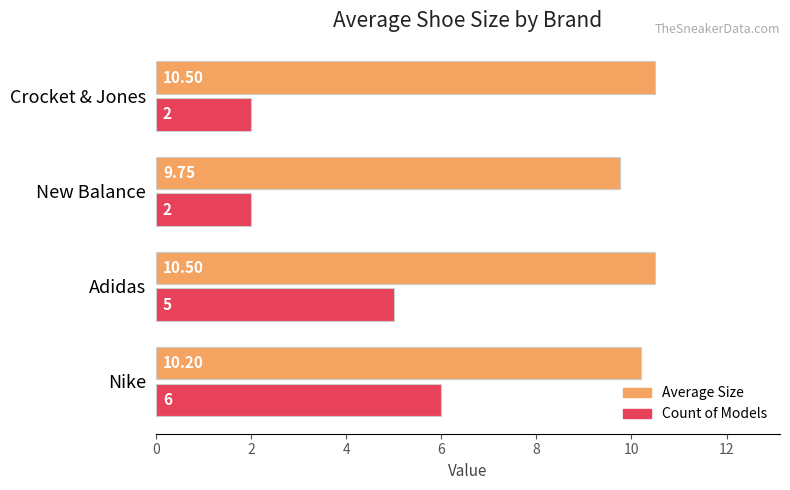

At which label does Average Size reach its minimum?

New Balance